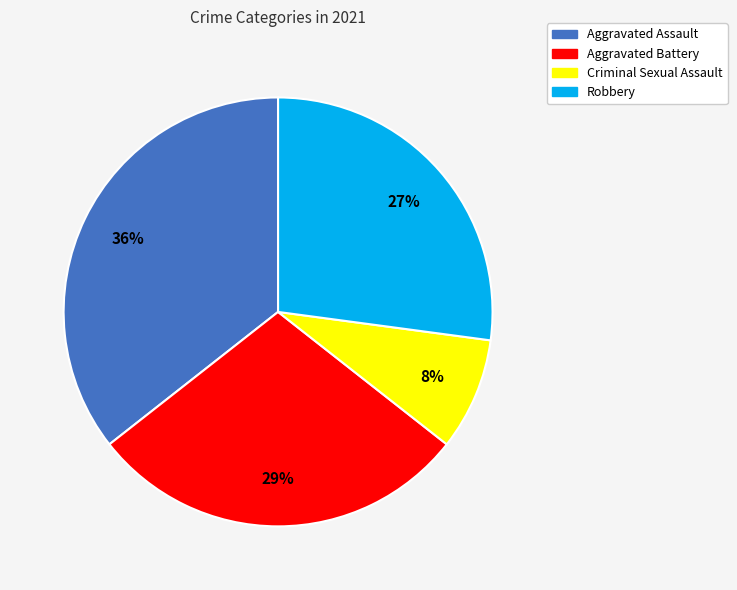

Does Criminal Sexual Assault represent more than half of the total?

No